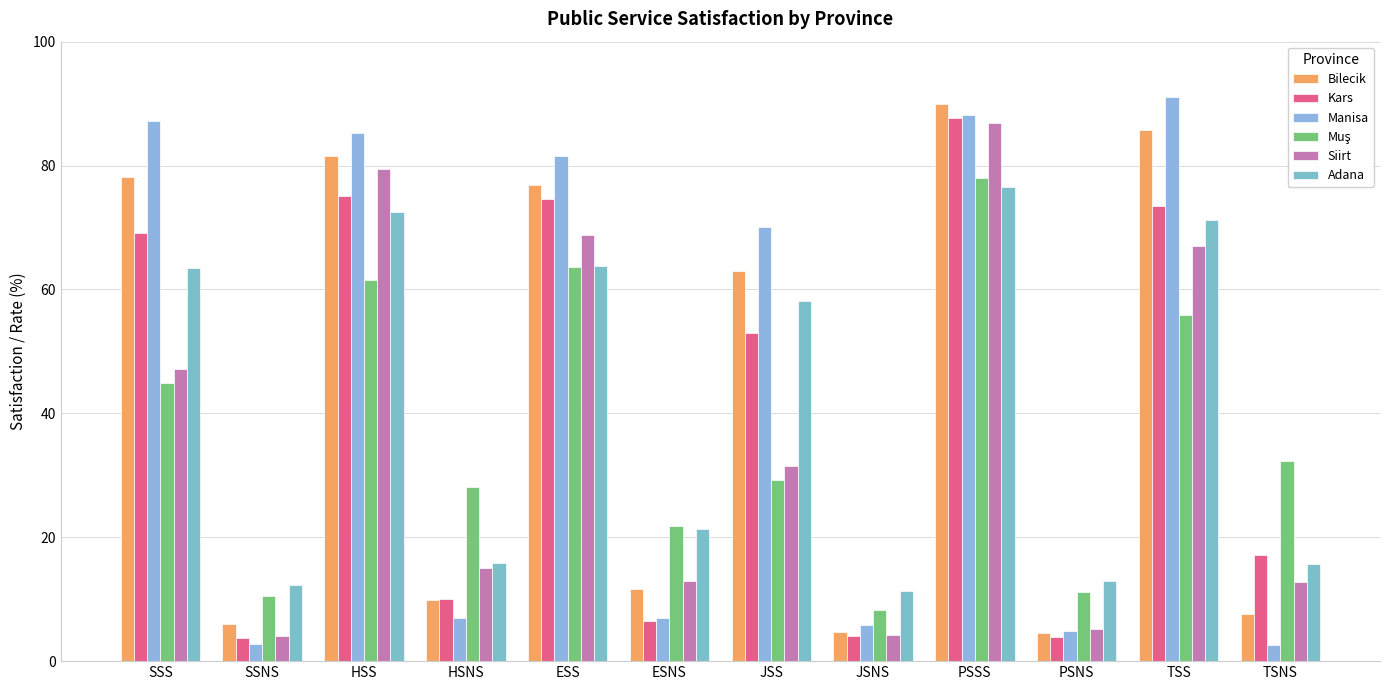

The value of Manisa at PSSS is 88.2. True or false?

True